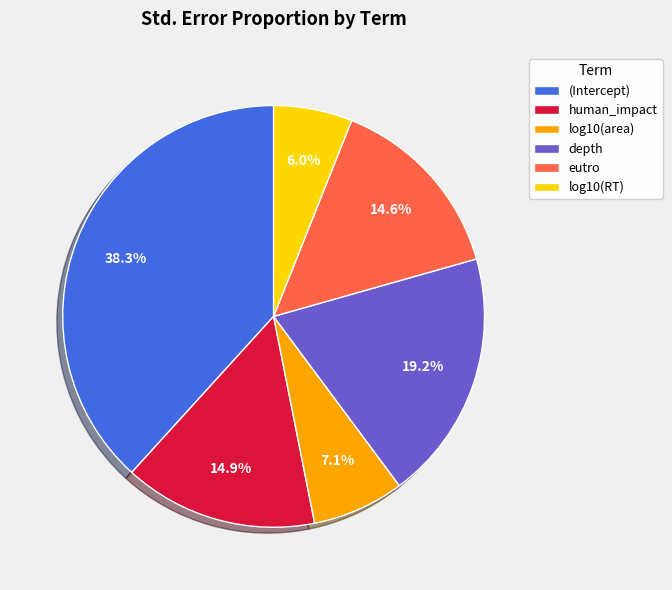

How much of the chart is everything except (Intercept)?

61.7%